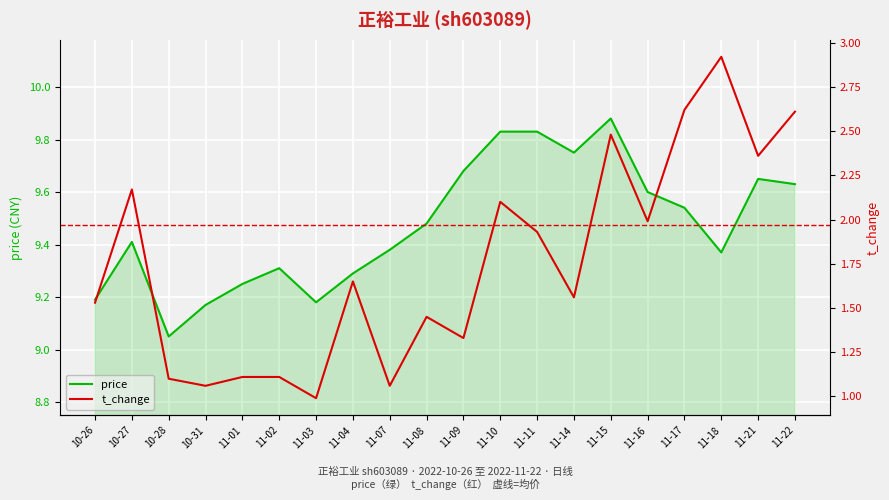

What is the highest value of the t_change series?

2.9